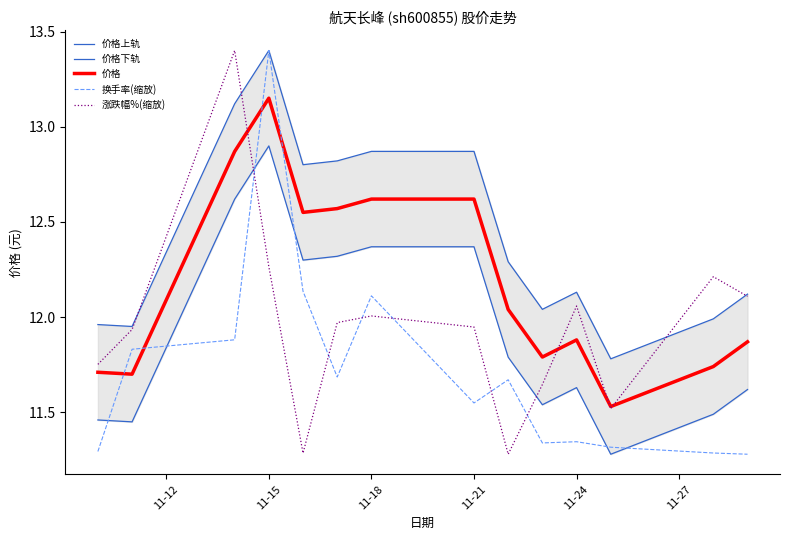

Does the chart have visible grid lines?

No